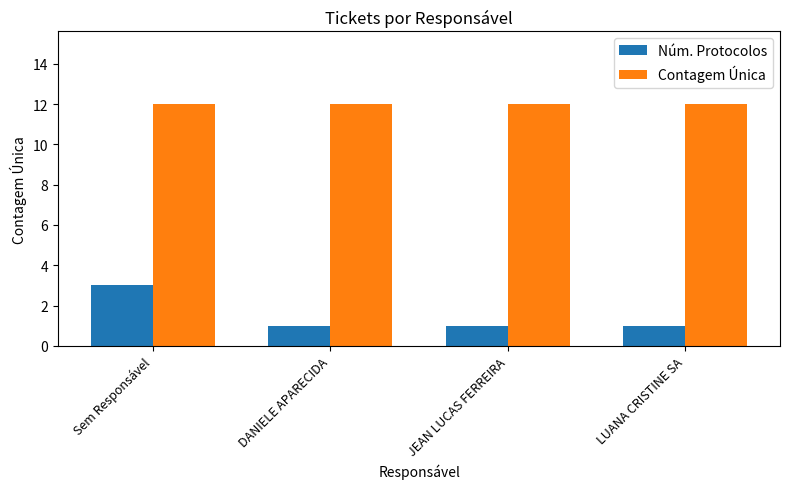

What is the total value across all series at Sem Responsável?

15